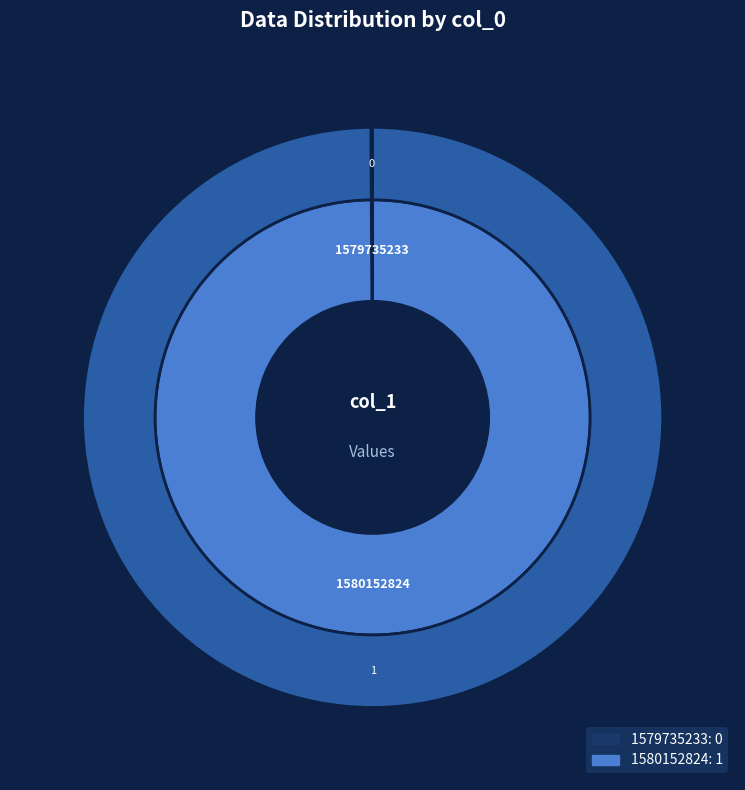

Is there any slice that represents more than half of the pie?

Yes